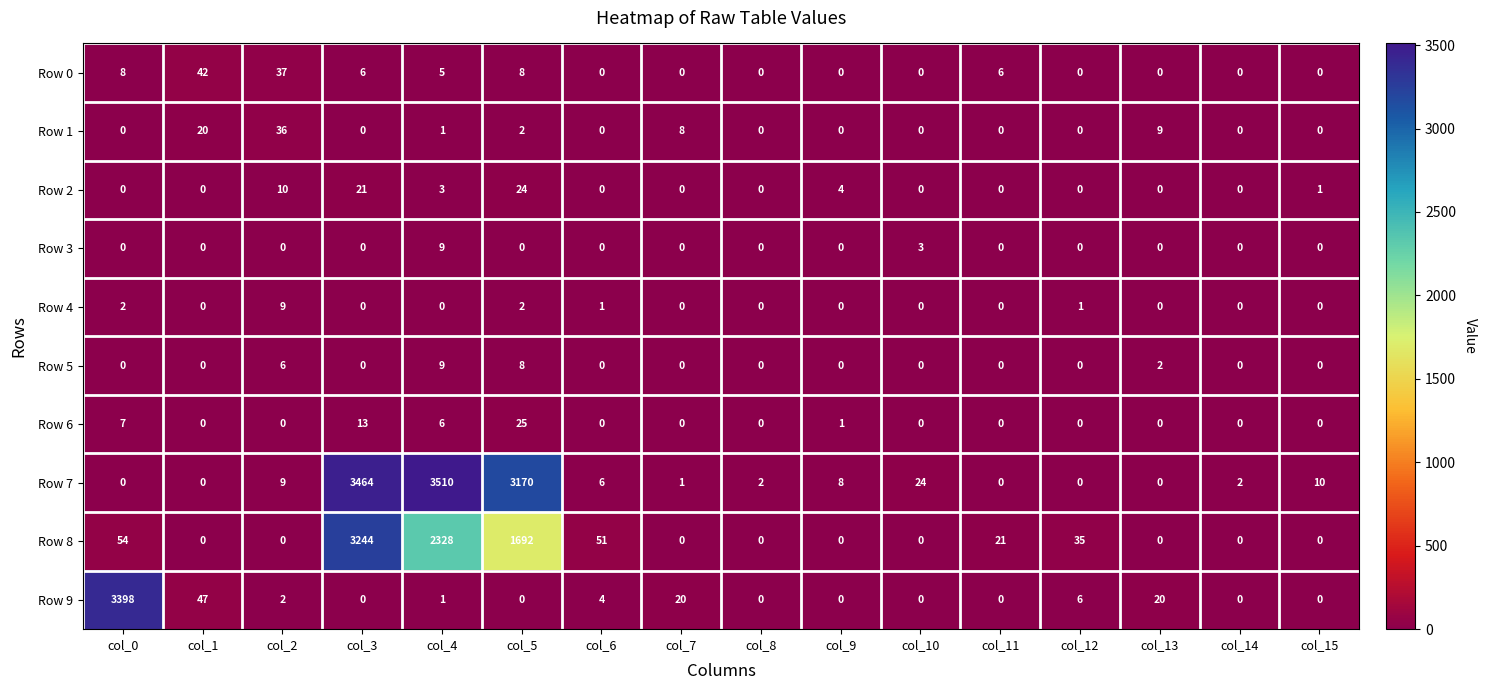

What is the spread (max minus min) of values at col_14?

2